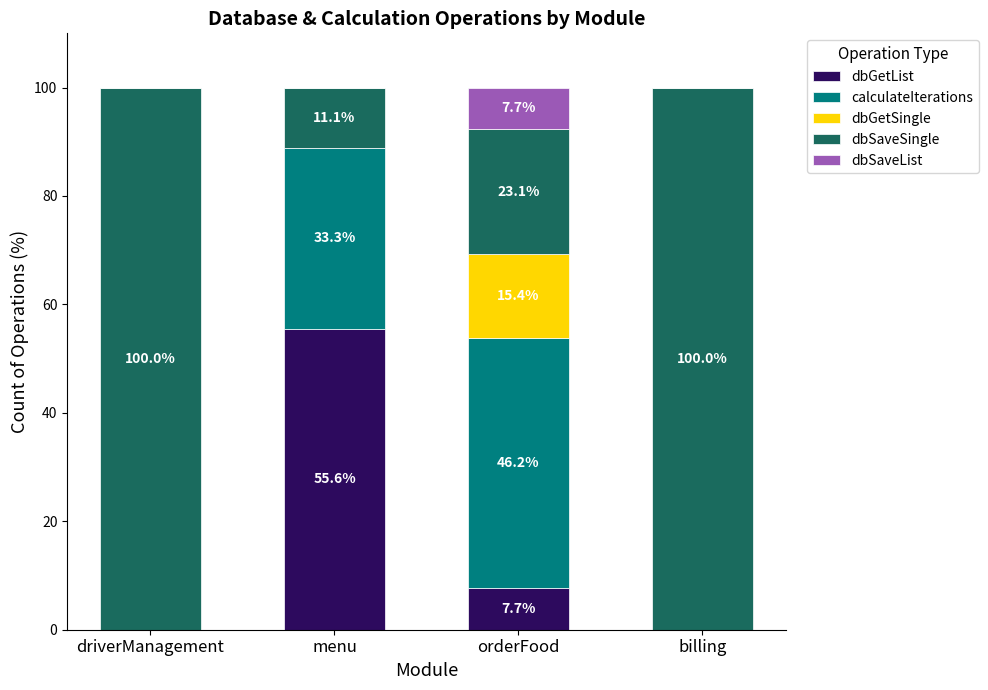

Count the number of categories in the chart.

4